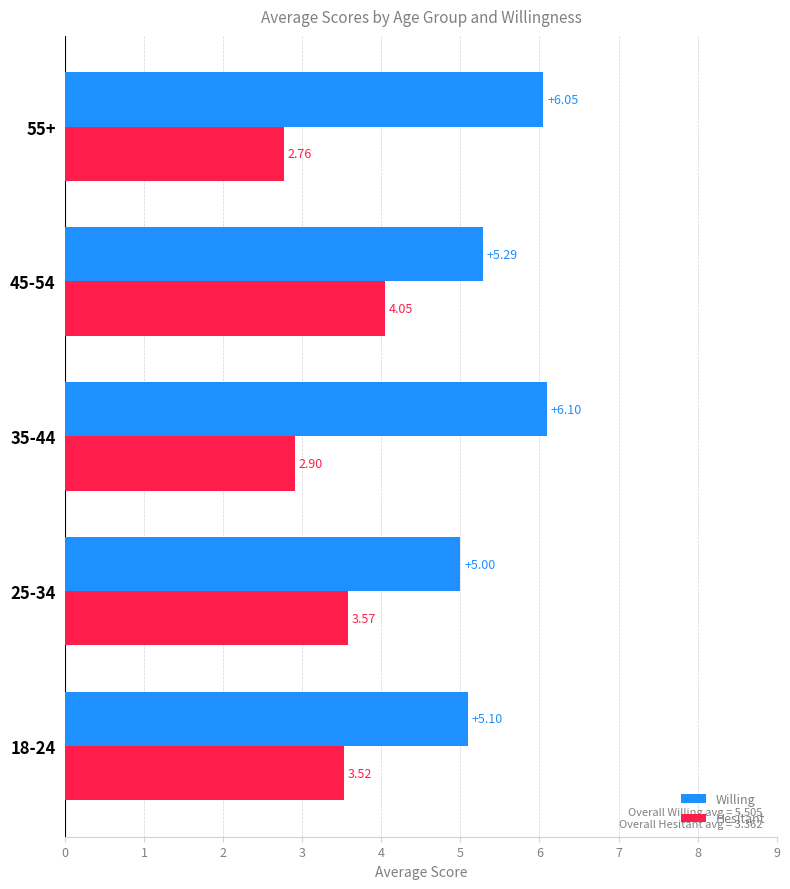

What is the difference between the highest and lowest values at 25-34?

1.4